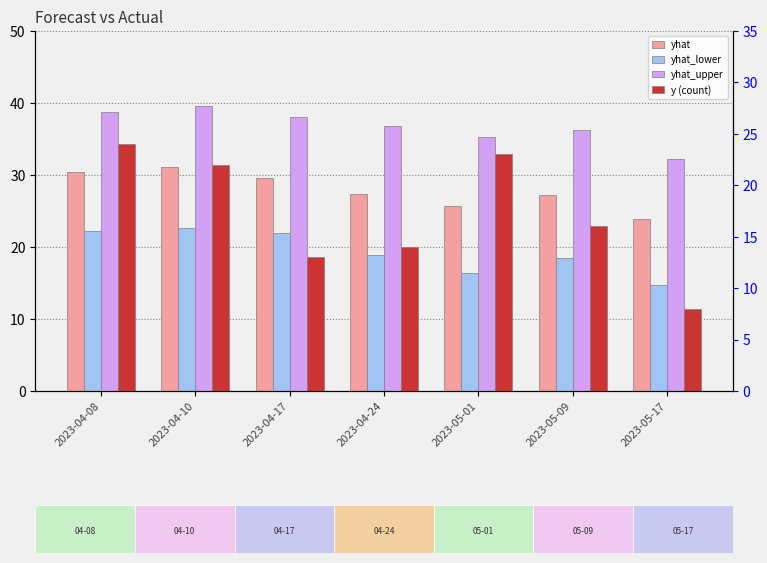

Reading left to right, list all the values displayed in this chart.

yhat: 2023-04-08=30.5	2023-04-10=31.1	2023-04-17=29.6	2023-04-24=27.4	2023-05-01=25.6	2023-05-09=27.2	2023-05-17=23.9
yhat_lower: 2023-04-08=22.2	2023-04-10=22.6	2023-04-17=21.9	2023-04-24=18.9	2023-05-01=16.4	2023-05-09=18.4	2023-05-17=14.7
yhat_upper: 2023-04-08=38.7	2023-04-10=39.6	2023-04-17=38.1	2023-04-24=36.8	2023-05-01=35.3	2023-05-09=36.3	2023-05-17=32.2
y (count): 2023-04-08=24.0	2023-04-10=22.0	2023-04-17=13.0	2023-04-24=14.0	2023-05-01=23.0	2023-05-09=16.0	2023-05-17=8.0